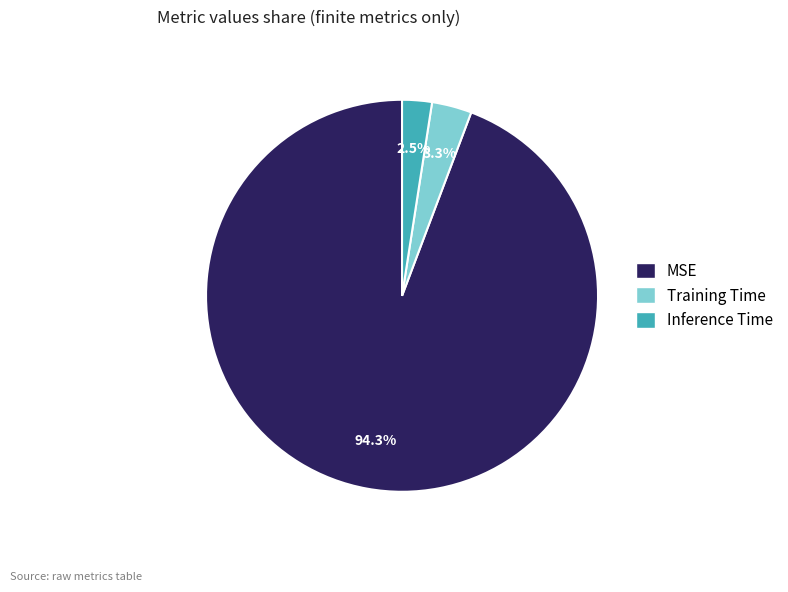

To the nearest percent, what percentage of the pie is Training Time?

3%